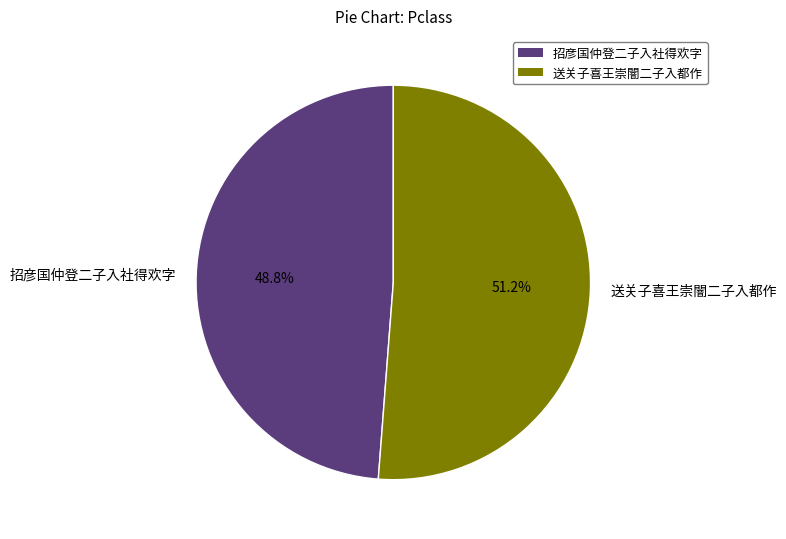

Which has a higher value, 送关子喜王崇闇二子入都作 or 招彦国仲登二子入社得欢字?

送关子喜王崇闇二子入都作